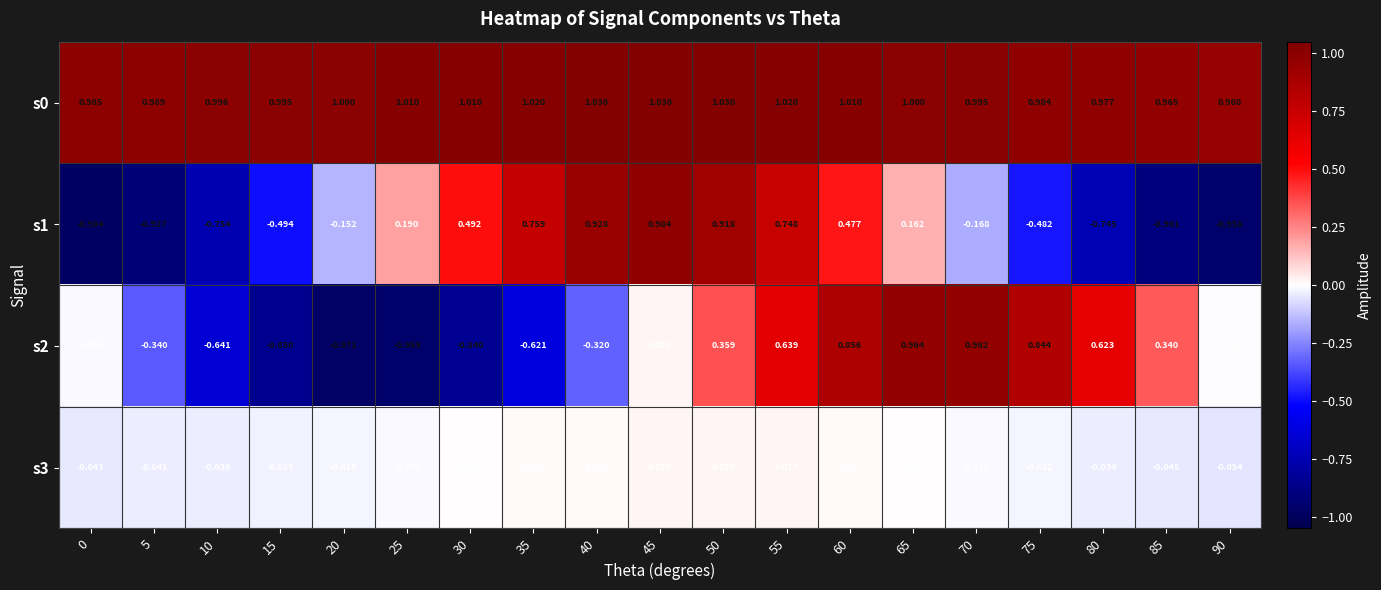

Which series has the largest range (max minus min)?

s1